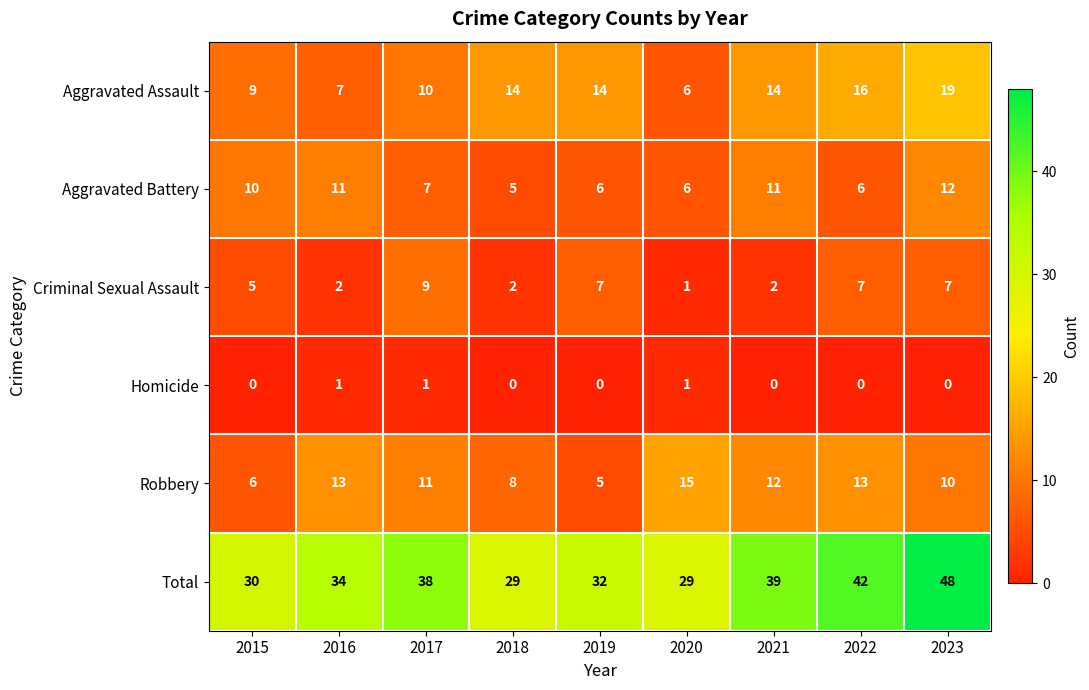

Which category has the highest value across all series?

2023